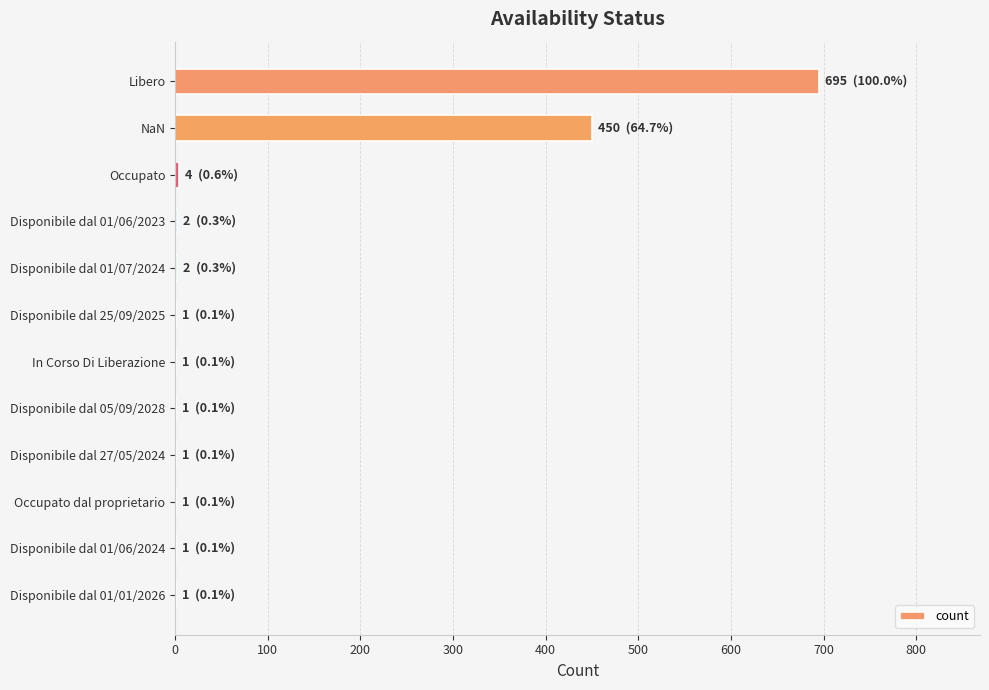

What is the sum of all values?

1160